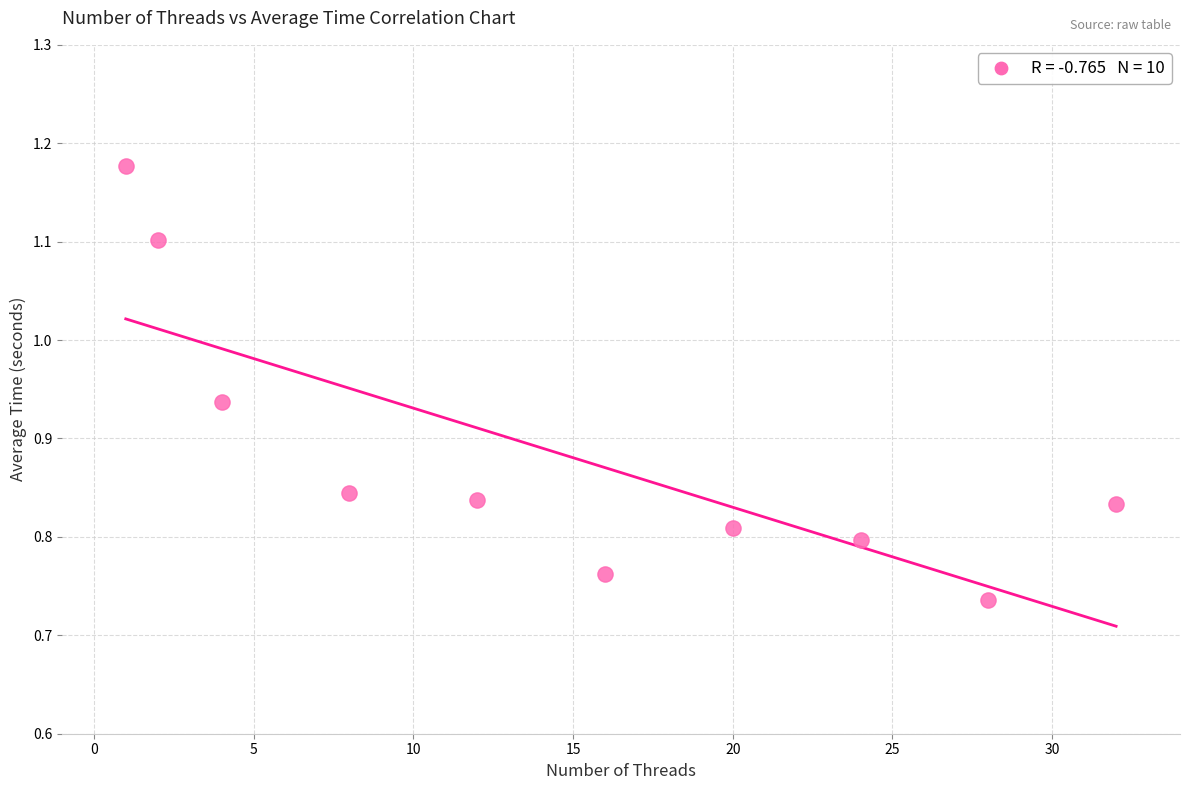

What is the range of Y values (max minus min)?

0.4